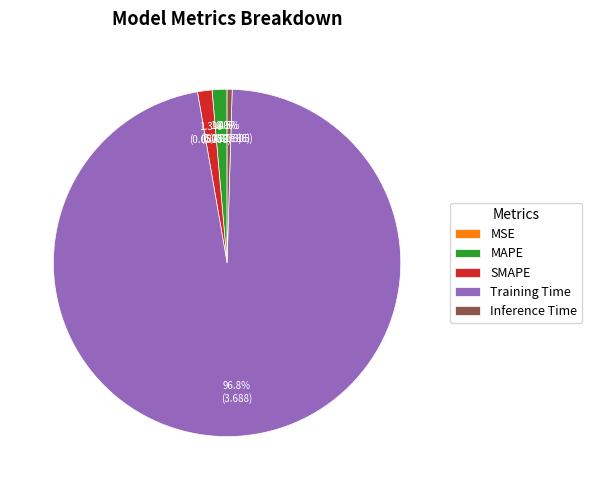

Which has a higher value, Inference Time or Training Time?

Training Time